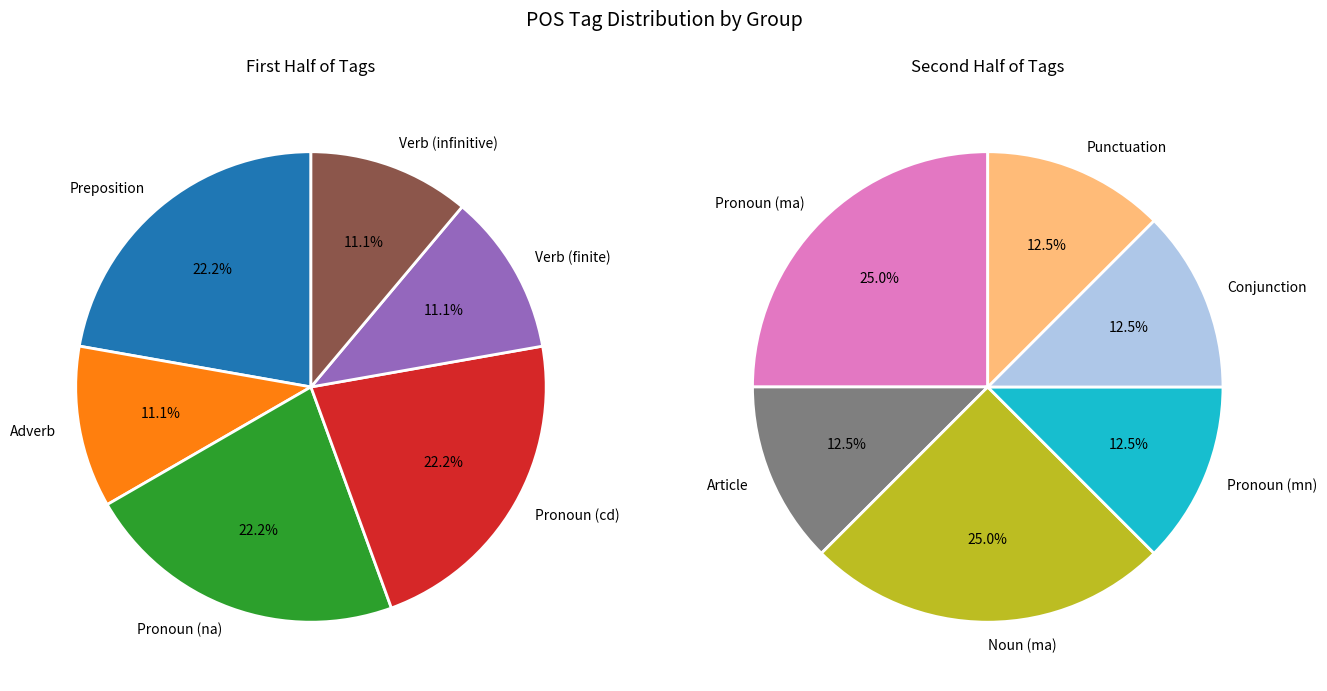

Count the number of slices in the pie.

12